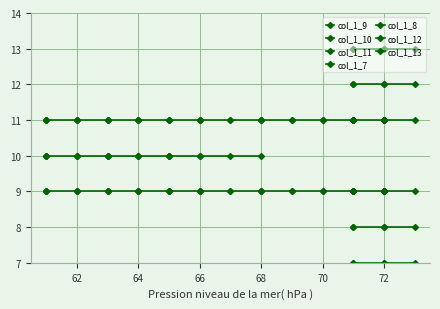

Reading right to left, what are all the values shown in this chart?

73	72	72	72	72	72	72	71	71	71	71	71	71	70	70	69	69	68	68	68	67	67	66	66	66	65	65	65	64	64	64	63	63	63	62	62	62	61	61	61